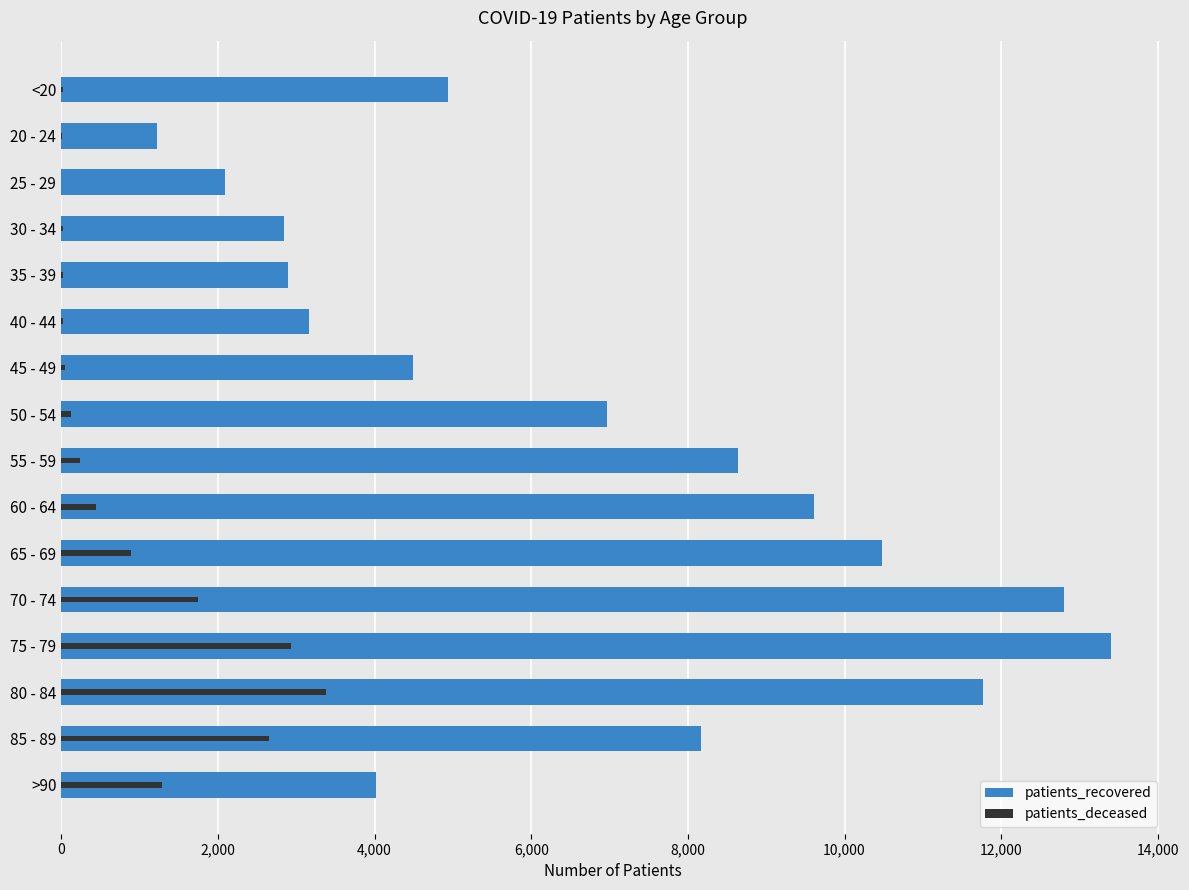

What is the difference between the highest and lowest values at 70 - 74?

11048